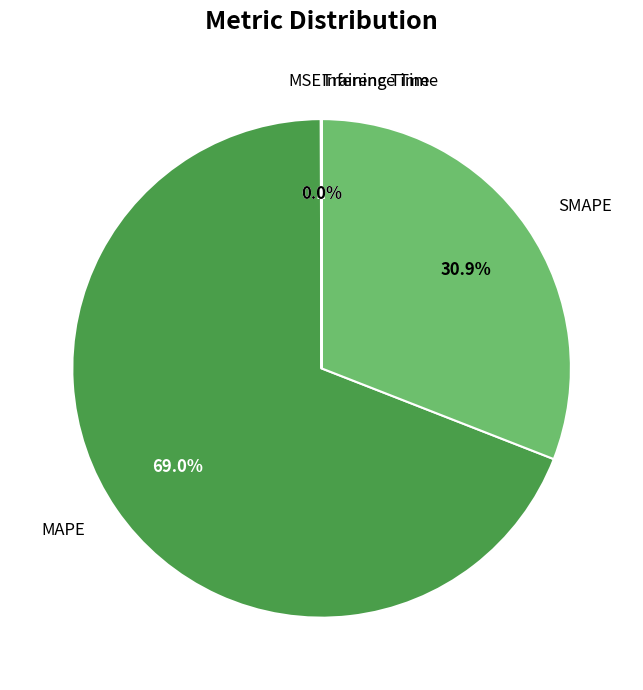

Approximately how many times larger is the value at SMAPE compared to MAPE?

0.4